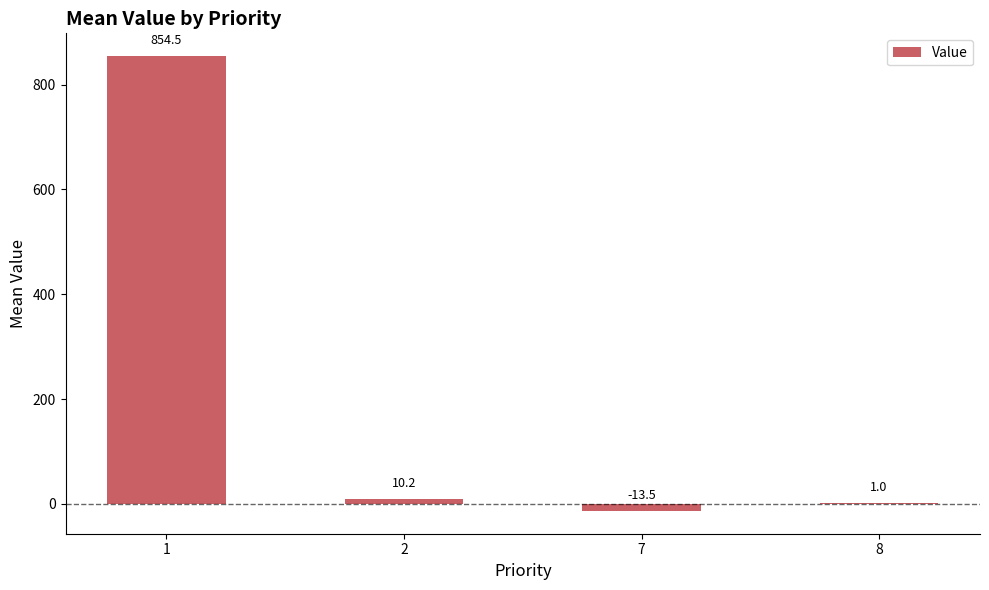

The chart shows a value of 1.0 at 8. True or false?

True